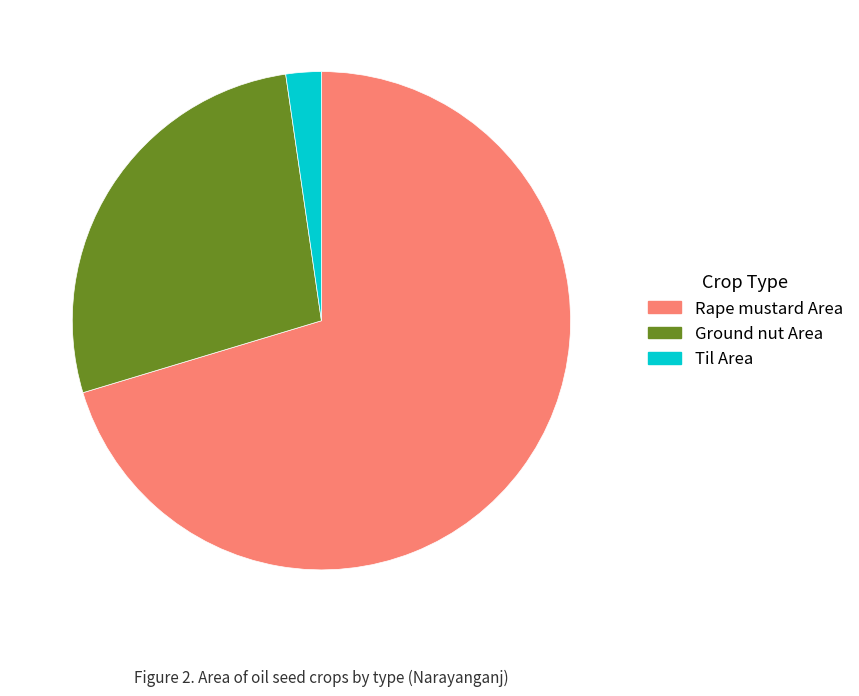

Which slice represents more than half of the pie?

Rape mustard Area